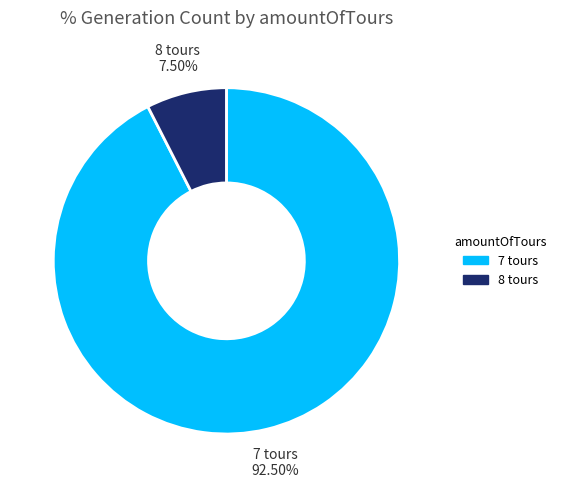

To the nearest percent, what is the average slice percentage?

50%